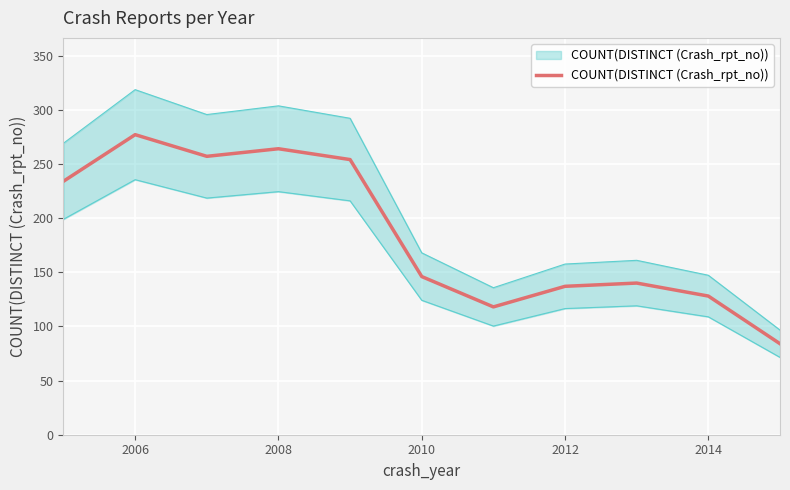

What is the sum of all values?

2039